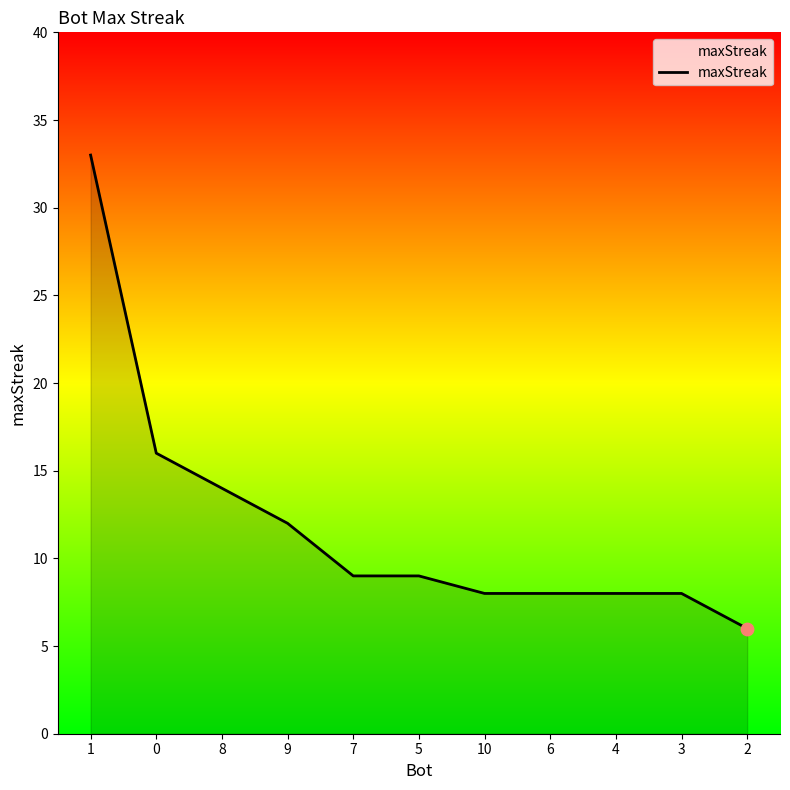

Between 9 and 10, which is larger?

9